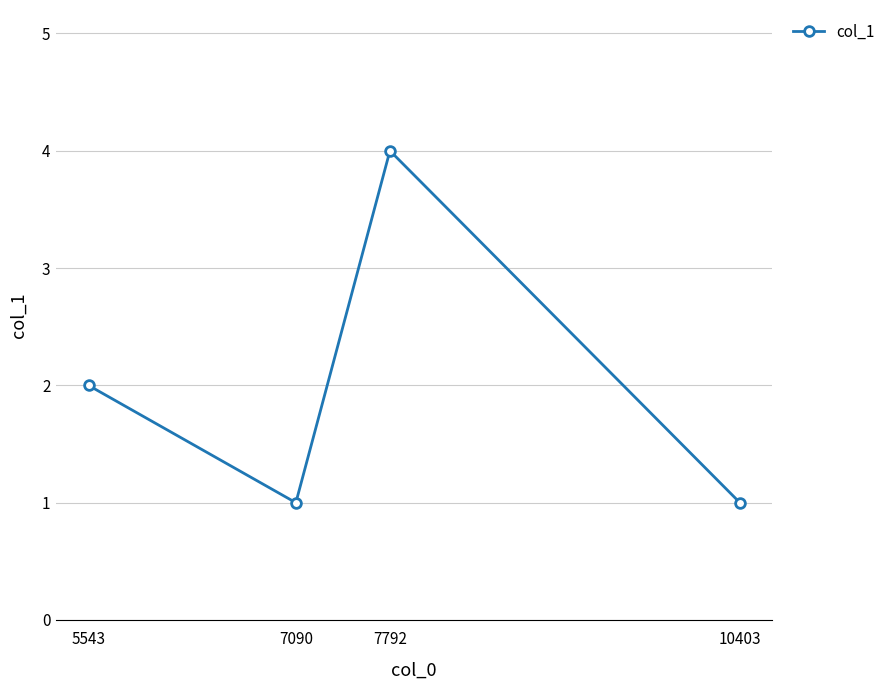

What is the greatest value displayed?

4